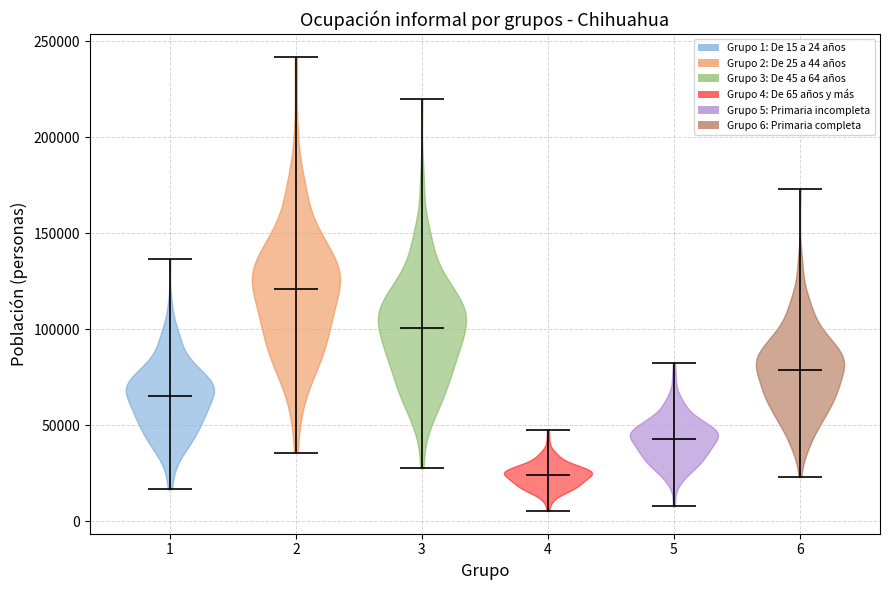

Reading left to right, read every violin against the y-axis: where its median line is, and the lowest and highest points it reaches. The values are not printed on the chart, so give them approximately, as read against the axis.

1: median line 65000, lowest point 15000, highest point 135000
2: median line 120000, lowest point 35000, highest point 240000
3: median line 100000, lowest point 30000, highest point 220000
4: median line 25000, lowest point 5000, highest point 50000
5: median line 45000, lowest point 10000, highest point 80000
6: median line 80000, lowest point 25000, highest point 175000